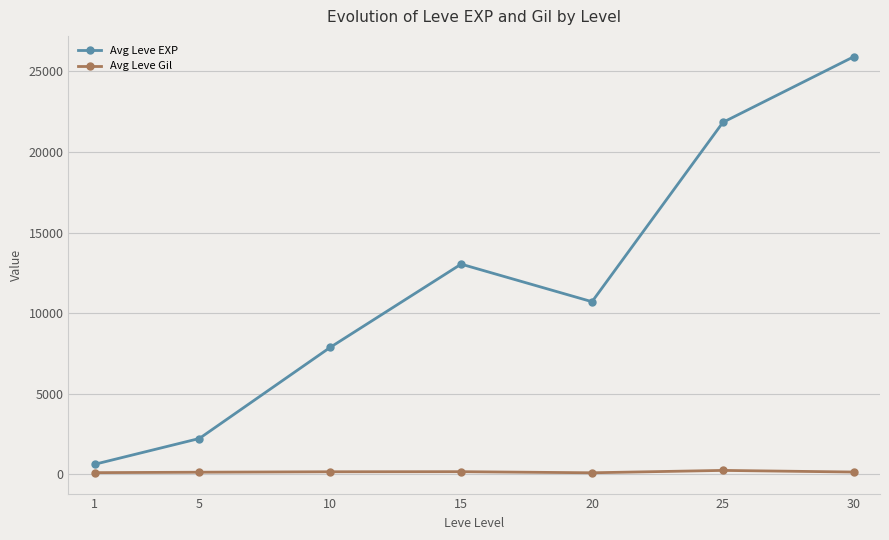

What is the highest value of the Avg Leve Gil series?

252